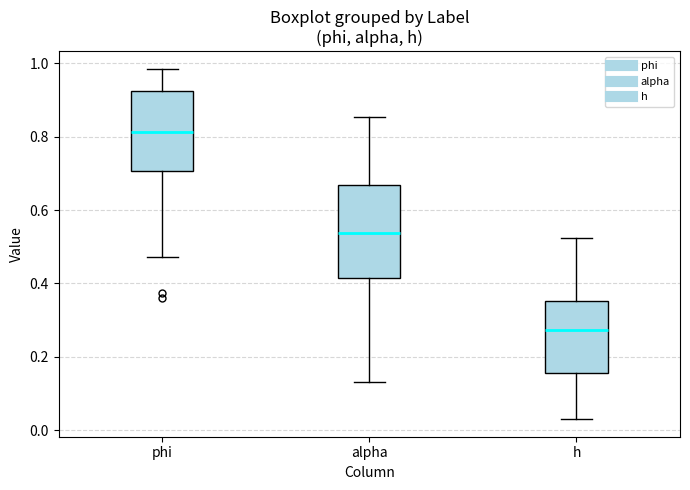

Reading left to right, transcribe this box plot: for each box, give where its median line is, the range the box spans, and where its two whiskers end, as read against the y-axis. The values are not printed on the chart, so give them approximately, as read against the axis.

phi: median 0.82, box 0.70 to 0.92, whiskers 0.48 to 0.98
alpha: median 0.54, box 0.42 to 0.66, whiskers 0.14 to 0.86
h: median 0.28, box 0.16 to 0.36, whiskers 0.04 to 0.52